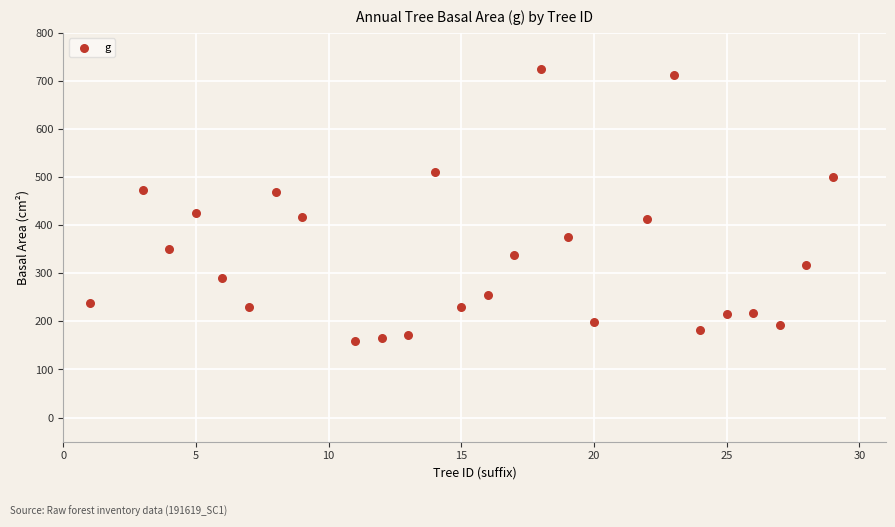

What Y value in the scatter plot is closest to 442?

425.4